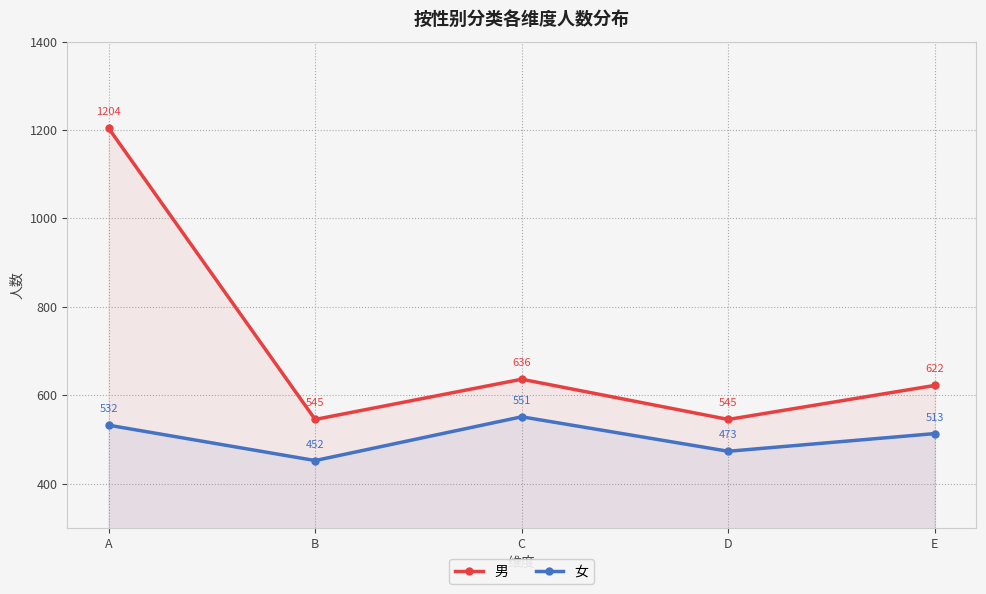

What are all the series names shown in the legend?

男, 女